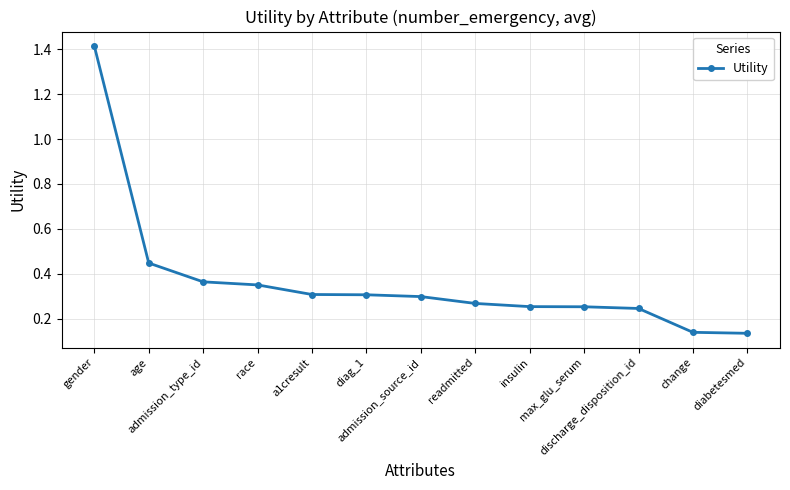

What is the difference between the maximum and second lowest values?

1.3